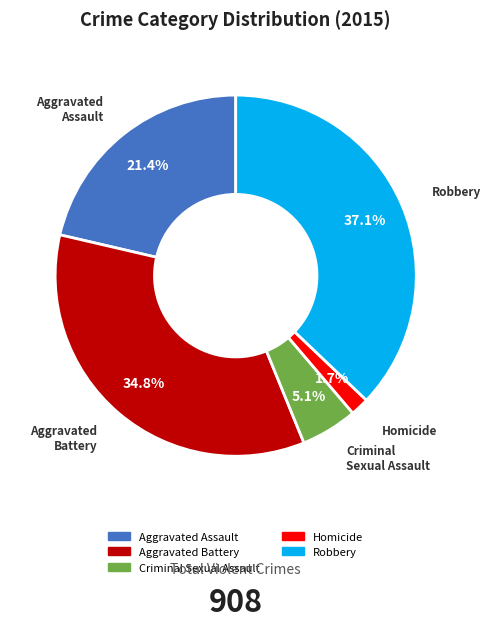

Does any single category account for the majority?

No